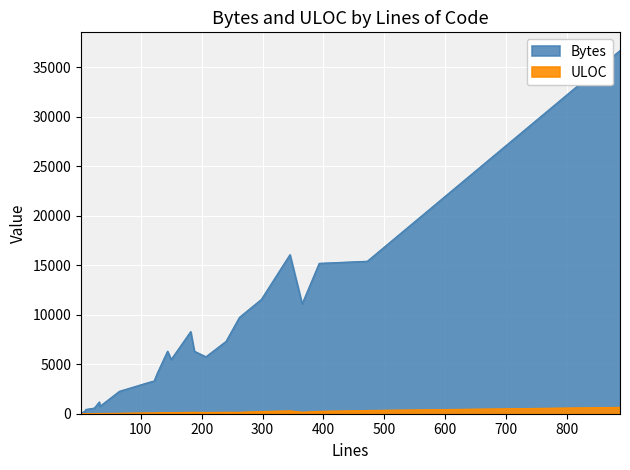

What is the difference between the highest and lowest values at 9?

269